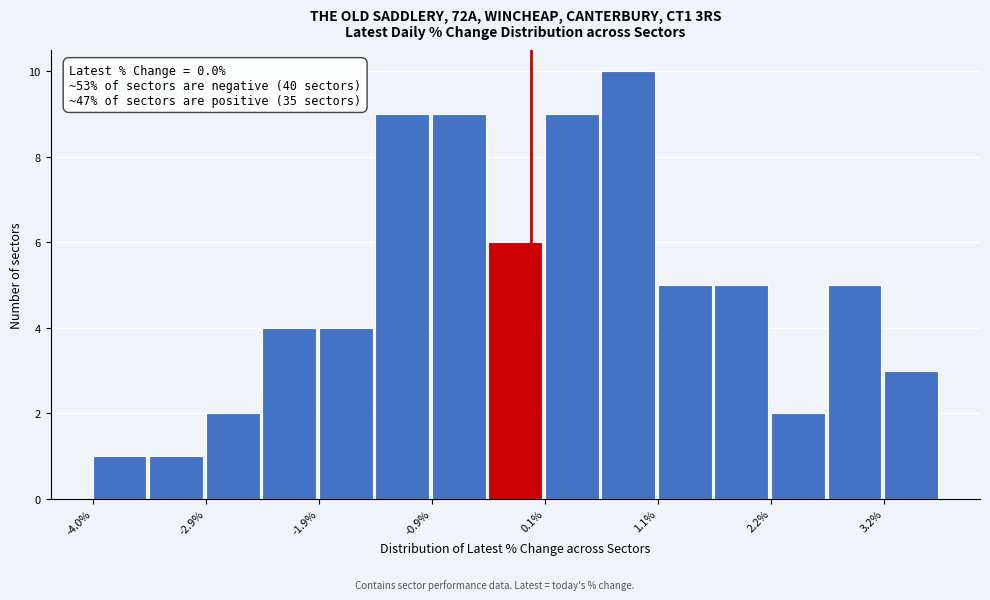

Around what value on the x-axis is the tallest bar? Give the approximate position of its centre, as read against the axis.

0.8